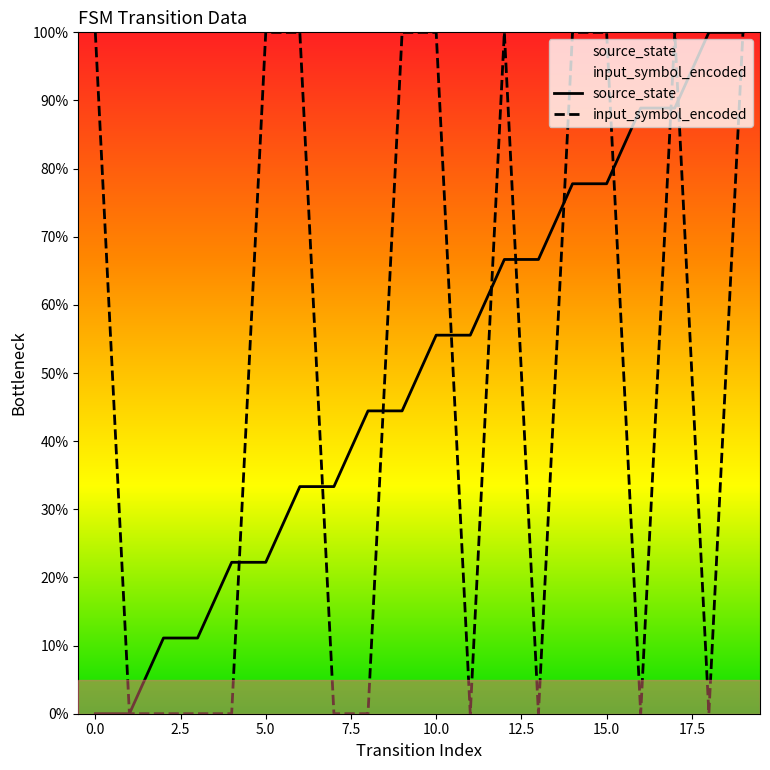

Reading right to left, transcribe all the data shown in this chart.

source_state: 1.0	1.0	0.9	0.9	0.8	0.8	0.7	0.7	0.6	0.6	0.4	0.4	0.3	0.3	0.2	0.2	0.1	0.1	0.0	0.0
input_symbol_encoded: 1.0	0.0	1.0	0.0	1.0	1.0	0.0	1.0	0.0	1.0	1.0	0.0	0.0	1.0	1.0	0.0	0.0	0.0	0.0	1.0